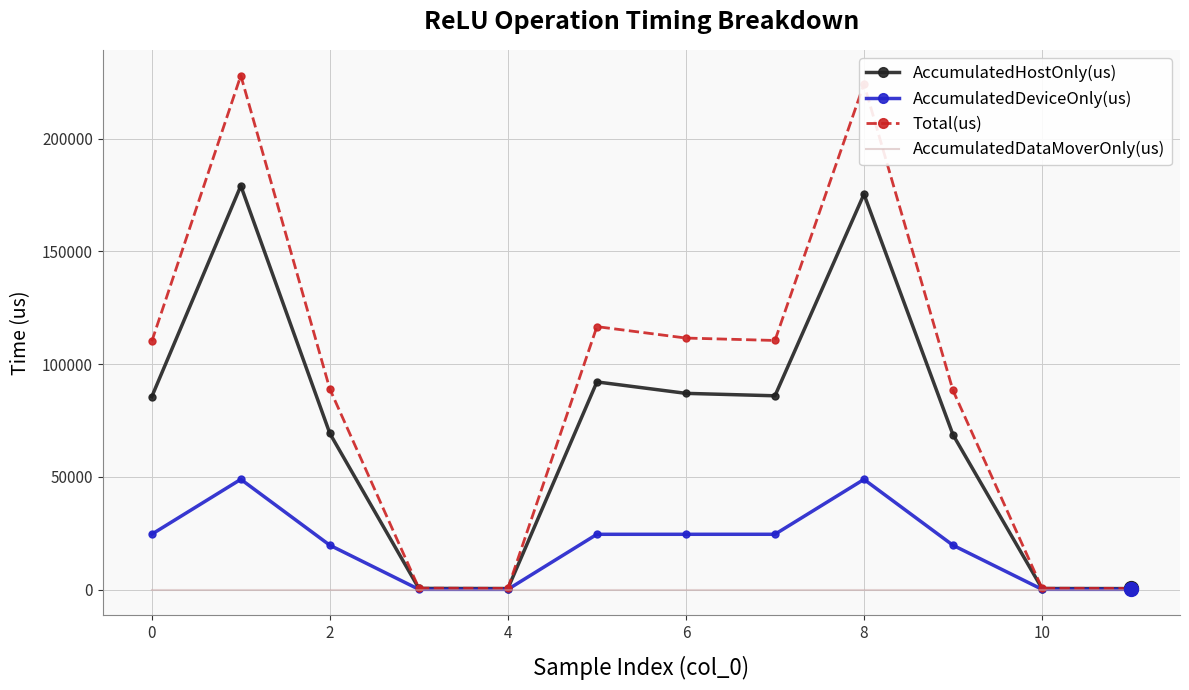

What is the difference between the maximum and minimum values in the Total(us) series?

227382.0